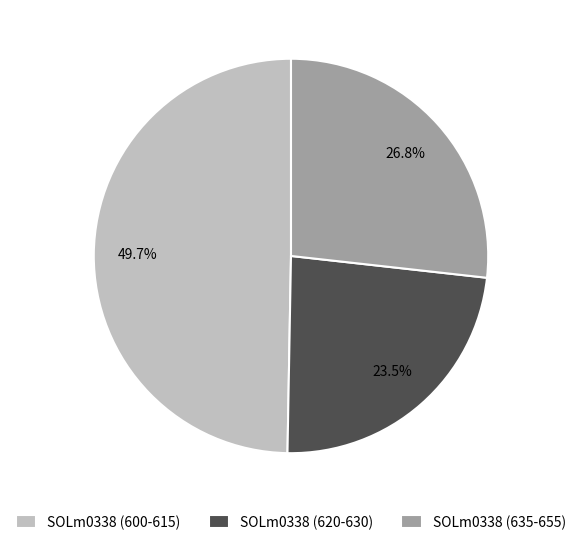

What is the smallest slice in the pie chart?

SOLm0338 (620-630)